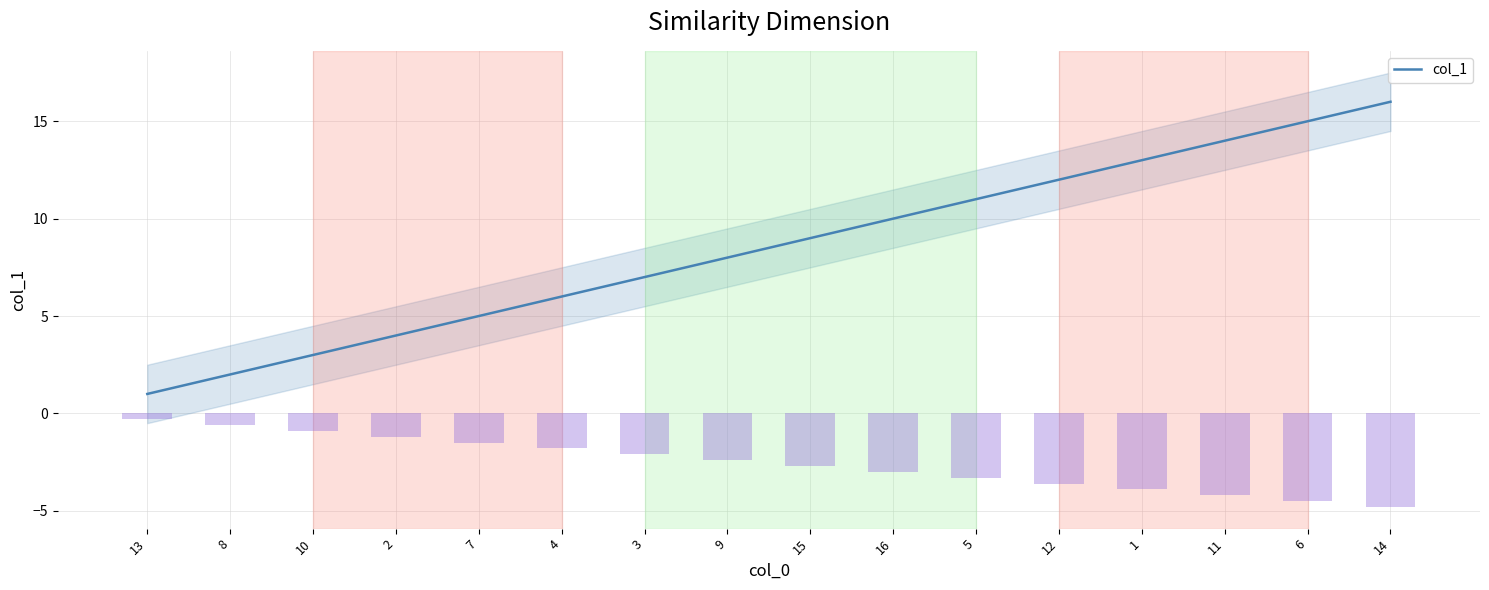

What is the label of the 8th bar from the left?

9